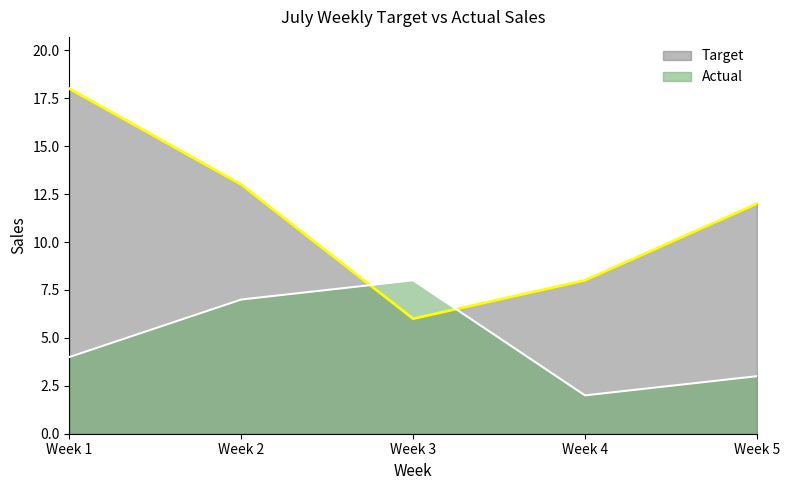

What is the sum of all Target values?

57